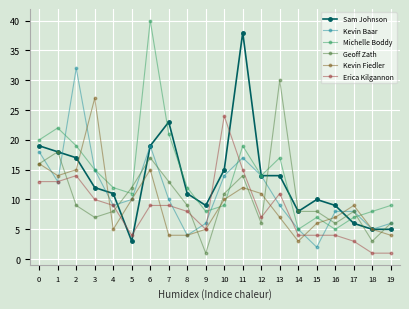

Rank the series by their maximum value, from highest to lowest.

Michelle Boddy, Sam Johnson, Kevin Baar, Geoff Zath, Kevin Fiedler, Erica Kilgannon